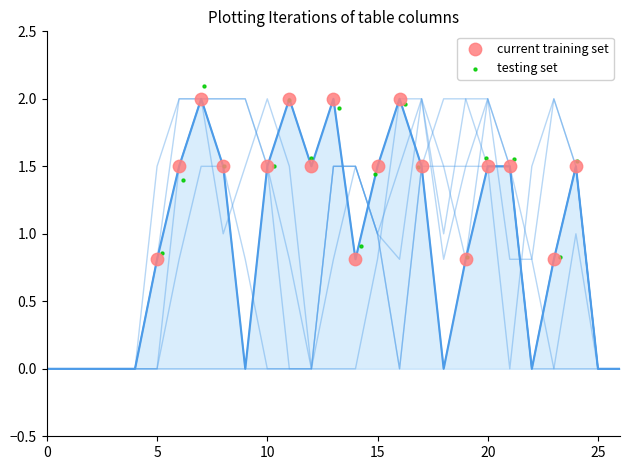

Is the value of col_11 at 20 greater than the value of col_12 at 19?

No